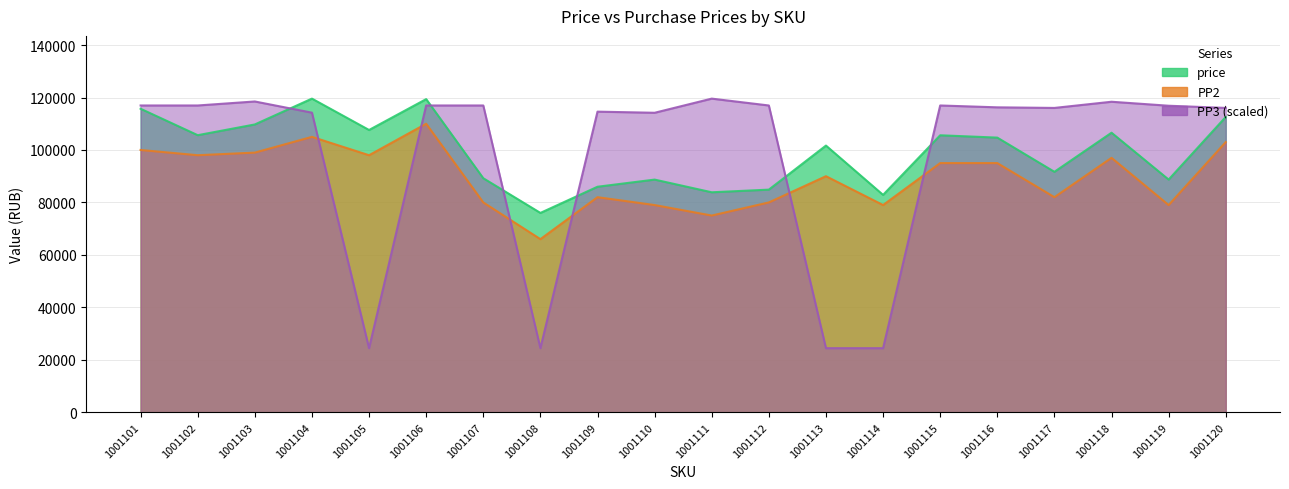

What is the value of the PP2 point at the 11th from the left?

75000.0